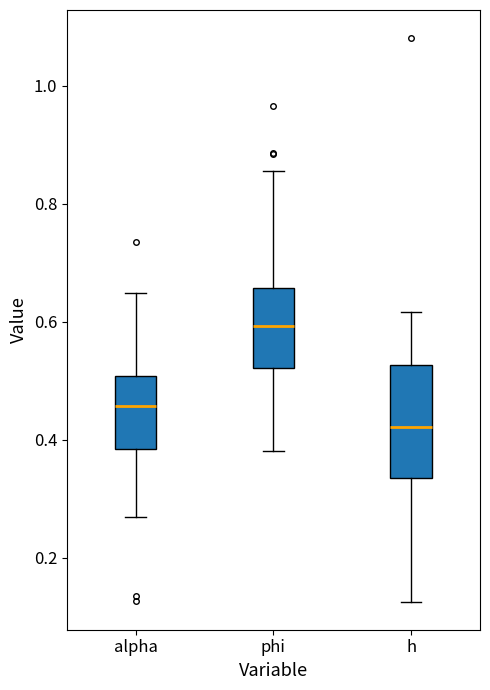

Where is the upper edge of the box for phi on the y-axis? The values are not printed on the chart, so give them approximately, as read against the axis.

0.66